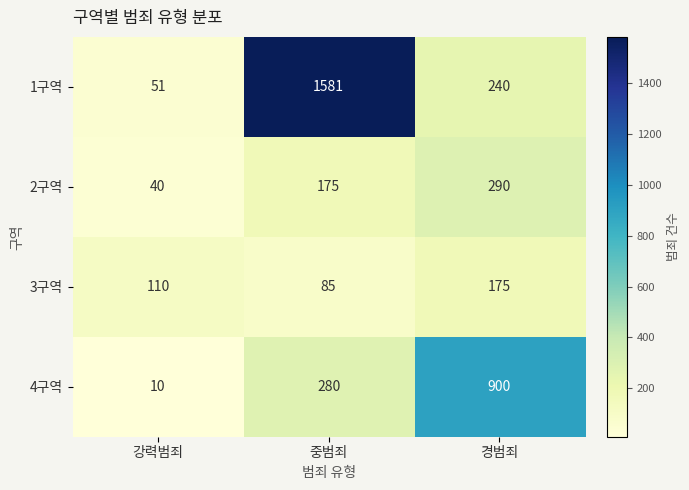

The value of 2구역 at 경범죄 is 290. True or false?

True